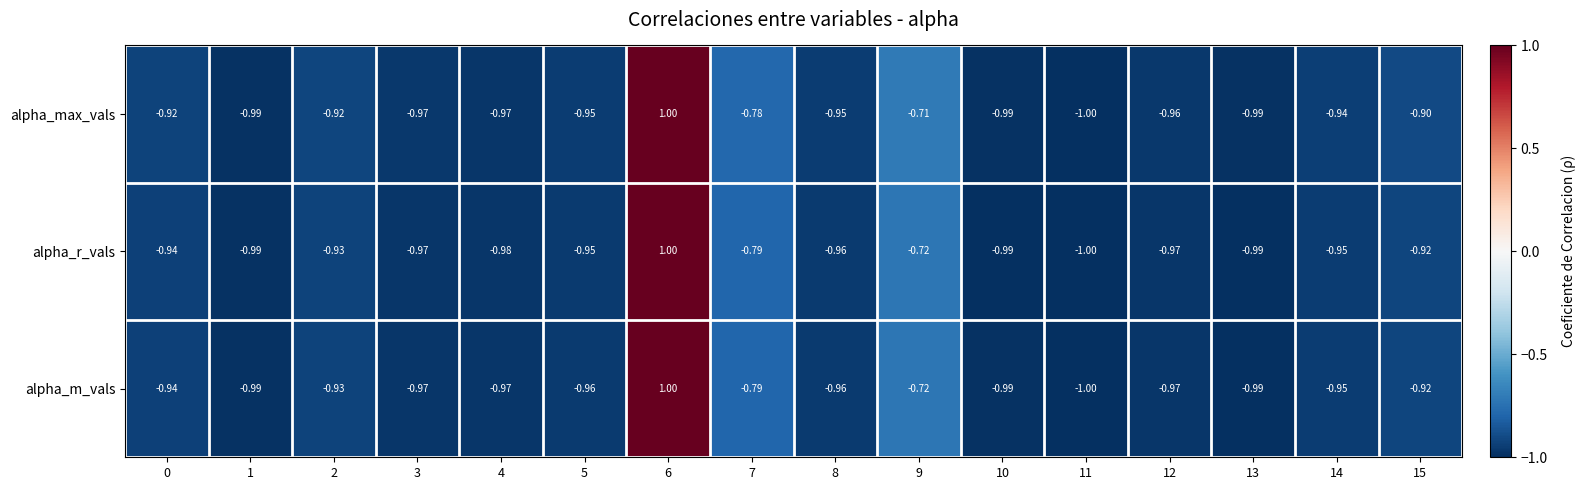

What is the greatest value displayed?

1.0